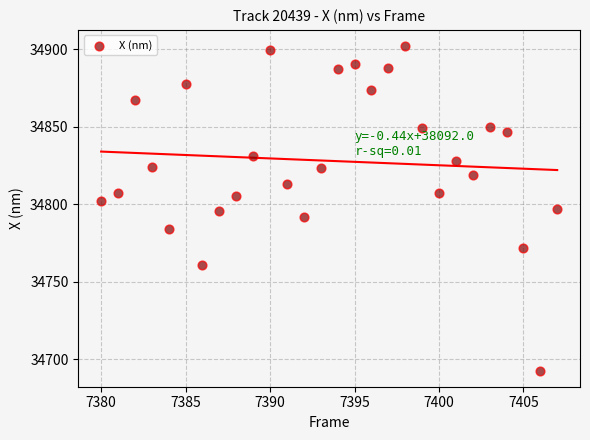

What is the range of Y values (max minus min)?

209.3